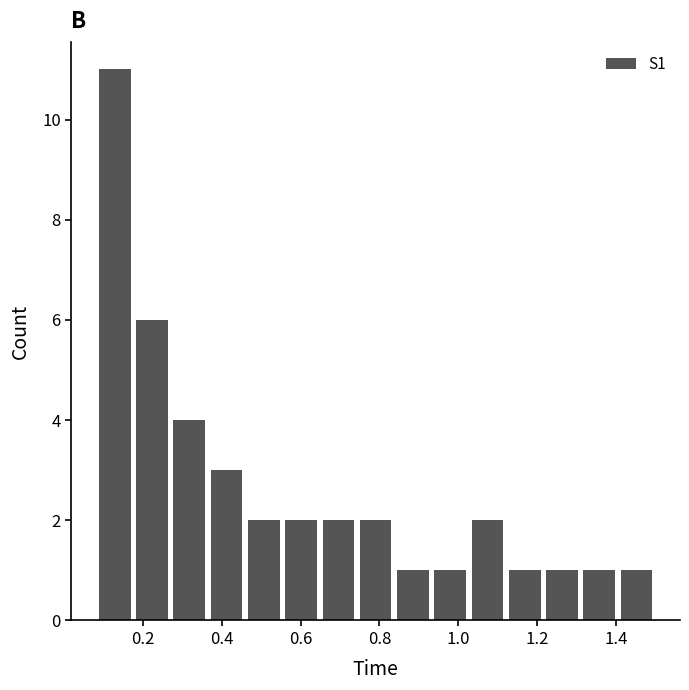

Reading left to right, list every bar in this chart as the range it spans on the x-axis followed by its height. Neither the bar edges nor the heights are printed on the chart, so give them approximately, as read against the axes.

0.08 to 0.18: 11
0.18 to 0.26: 6
0.26 to 0.36: 4
0.36 to 0.46: 3
0.46 to 0.56: 2
0.56 to 0.64: 2
0.64 to 0.74: 2
0.74 to 0.84: 2
0.84 to 0.94: 1
0.94 to 1.02: 1
1.02 to 1.12: 2
1.12 to 1.22: 1
1.22 to 1.32: 1
1.32 to 1.40: 1
1.40 to 1.50: 1